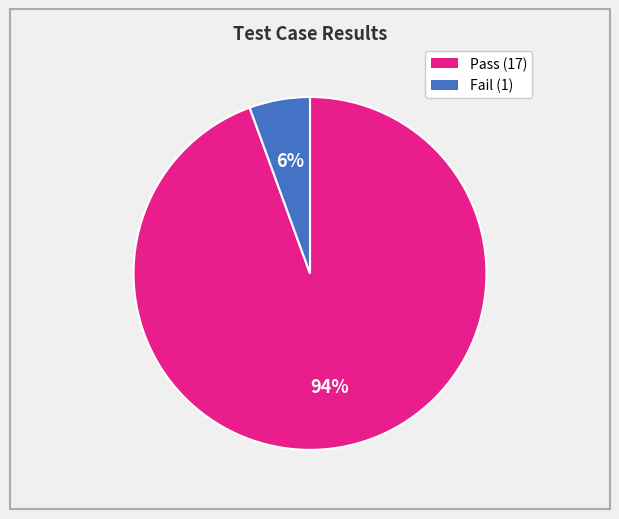

How many slices are in this pie chart?

2